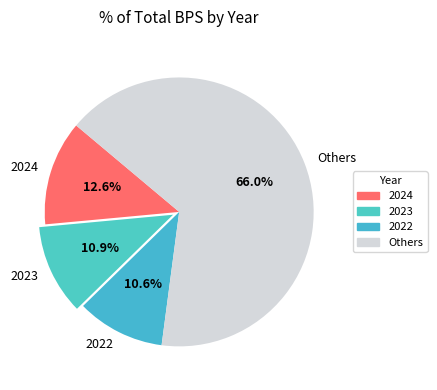

Which has a higher value, 2024 or 2022?

2024